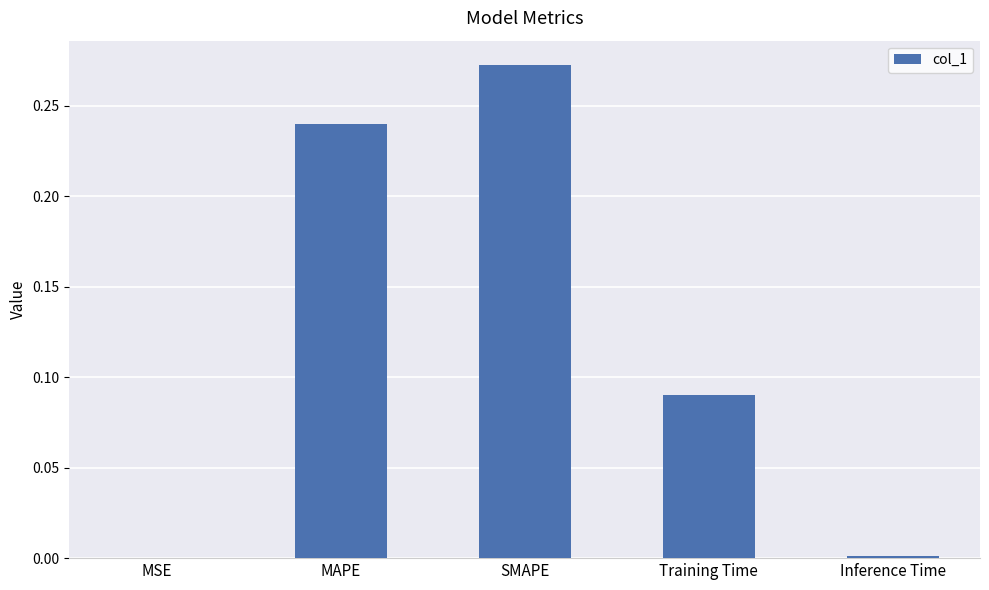

Between MAPE and Training Time, which is larger?

MAPE